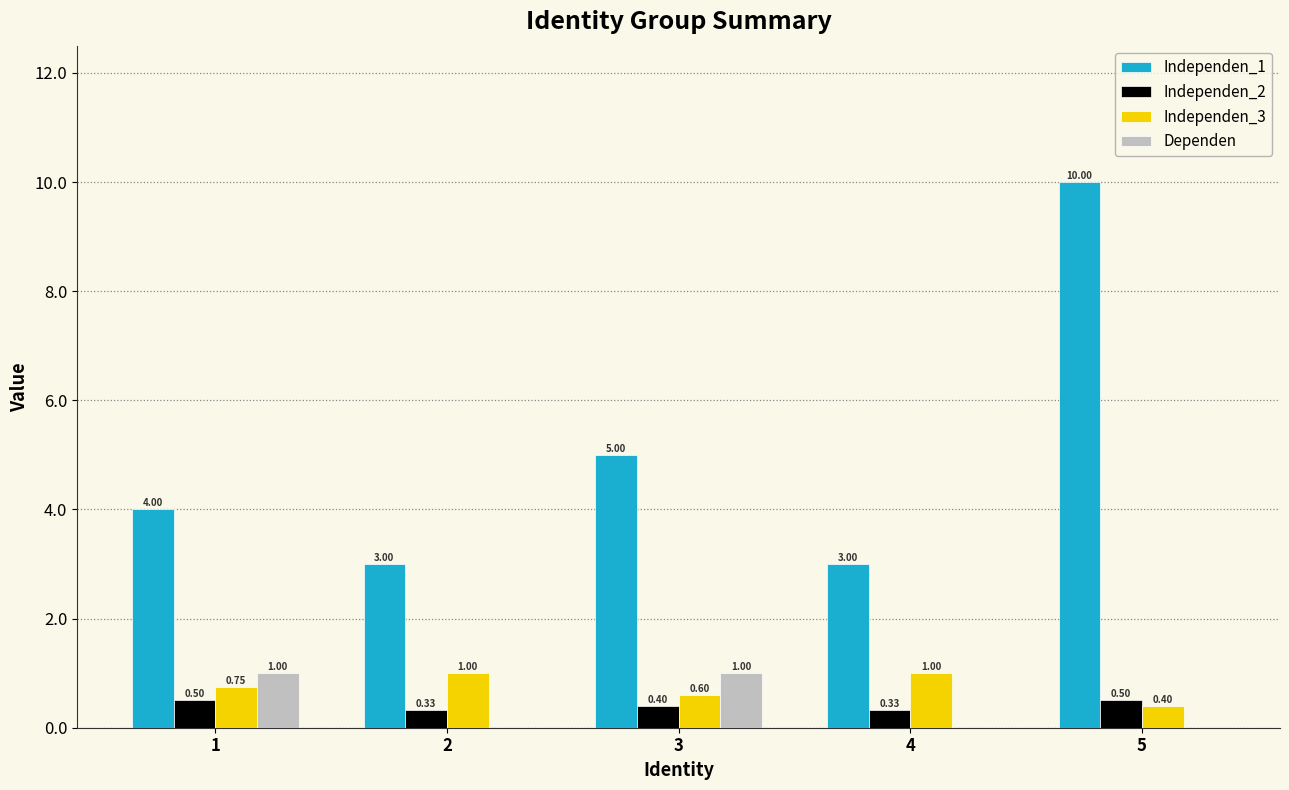

What is the approximate value of Independen_1 at 5?

10.0